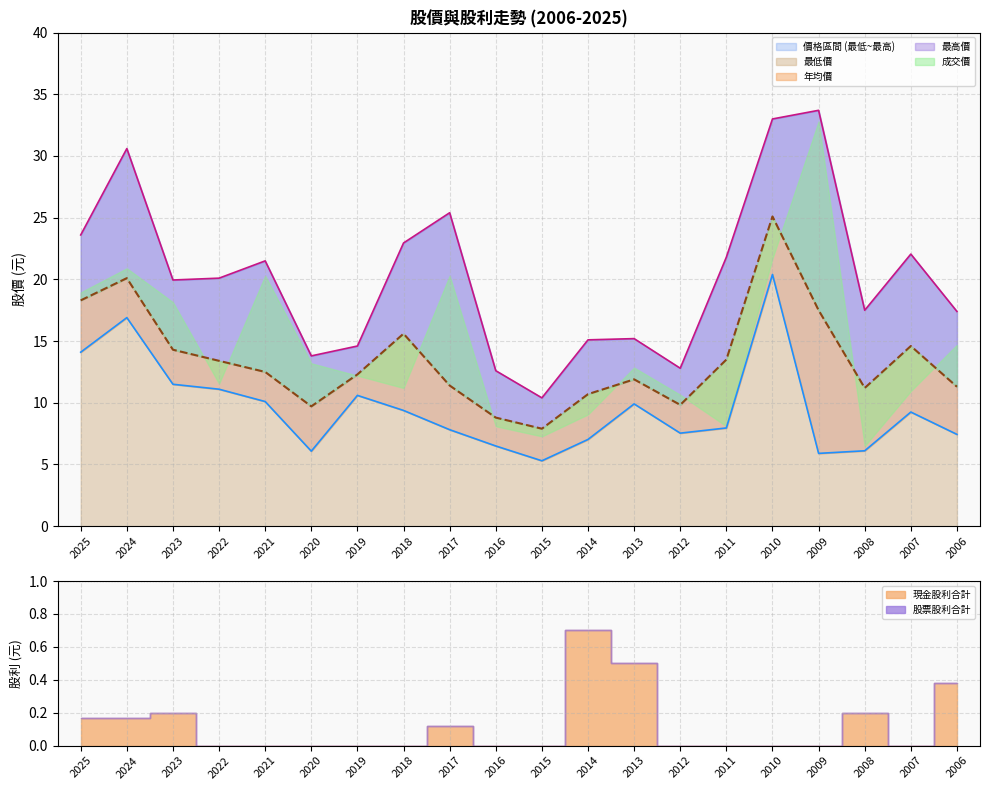

Rank the series at 2007 from highest to lowest value.

最高價, 年均價, 最低價